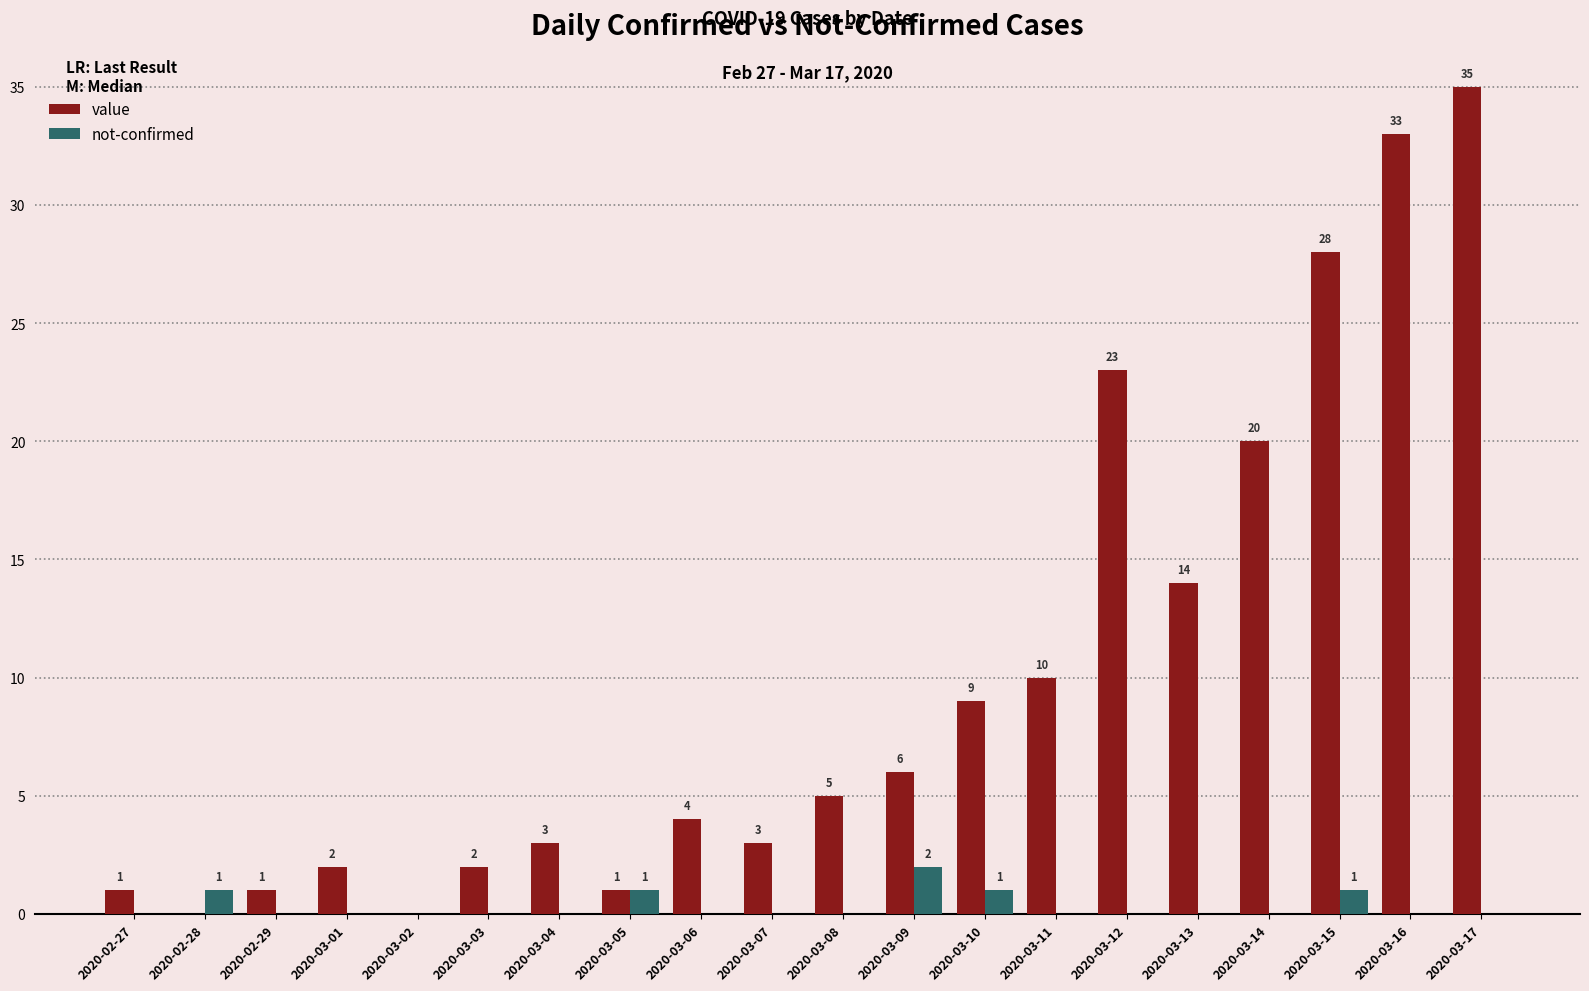

What is the sum of all value values?

200